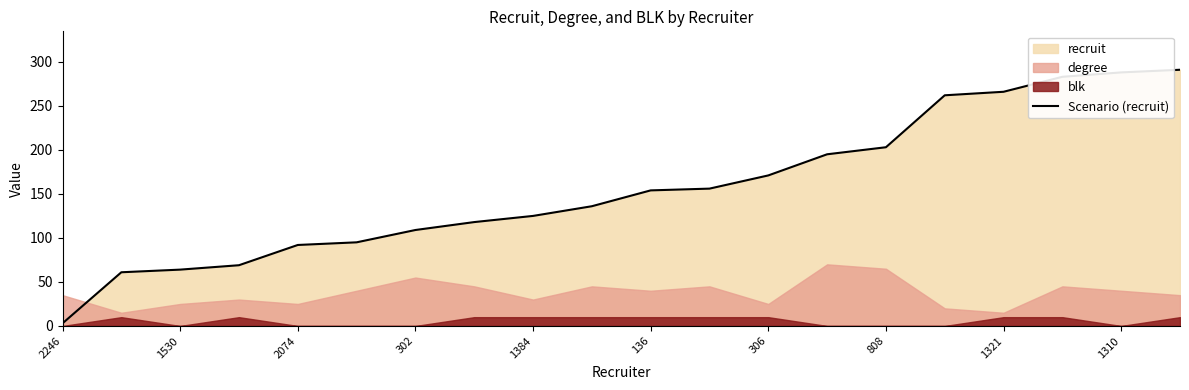

The value of Scenario (recruit) at 808 is 203. True or false?

True